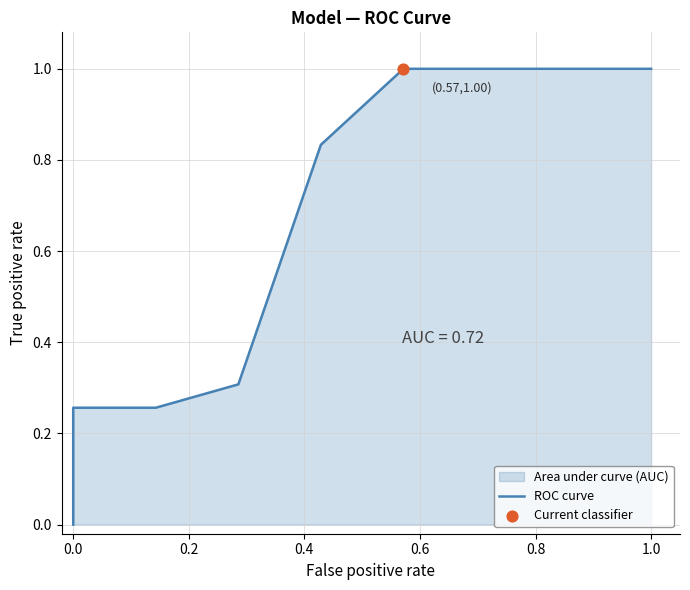

What is the change in value from 0.0 to 1.0?

+0.7